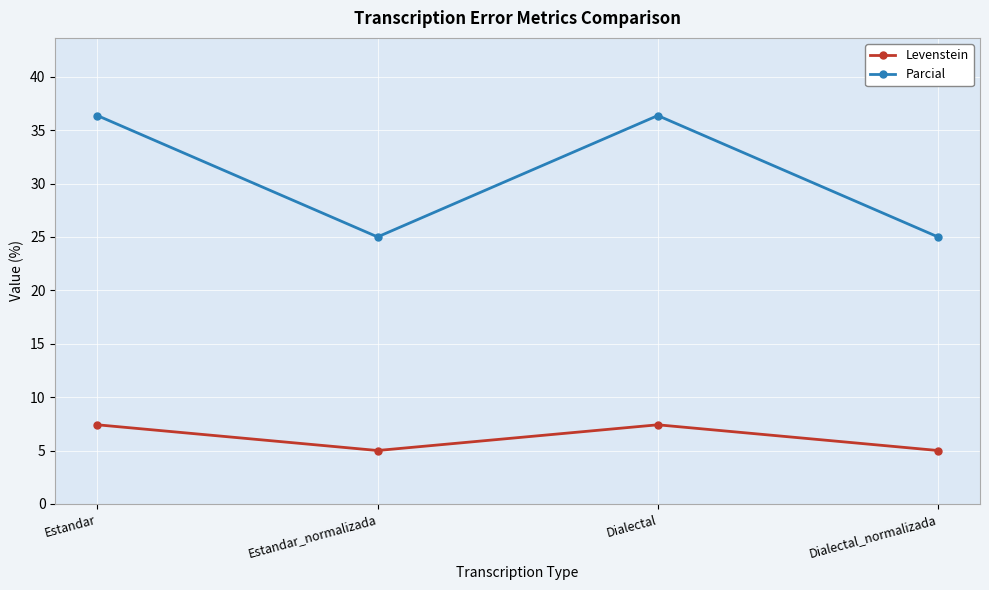

What is the spread (max minus min) of values at Dialectal_normalizada?

20.0